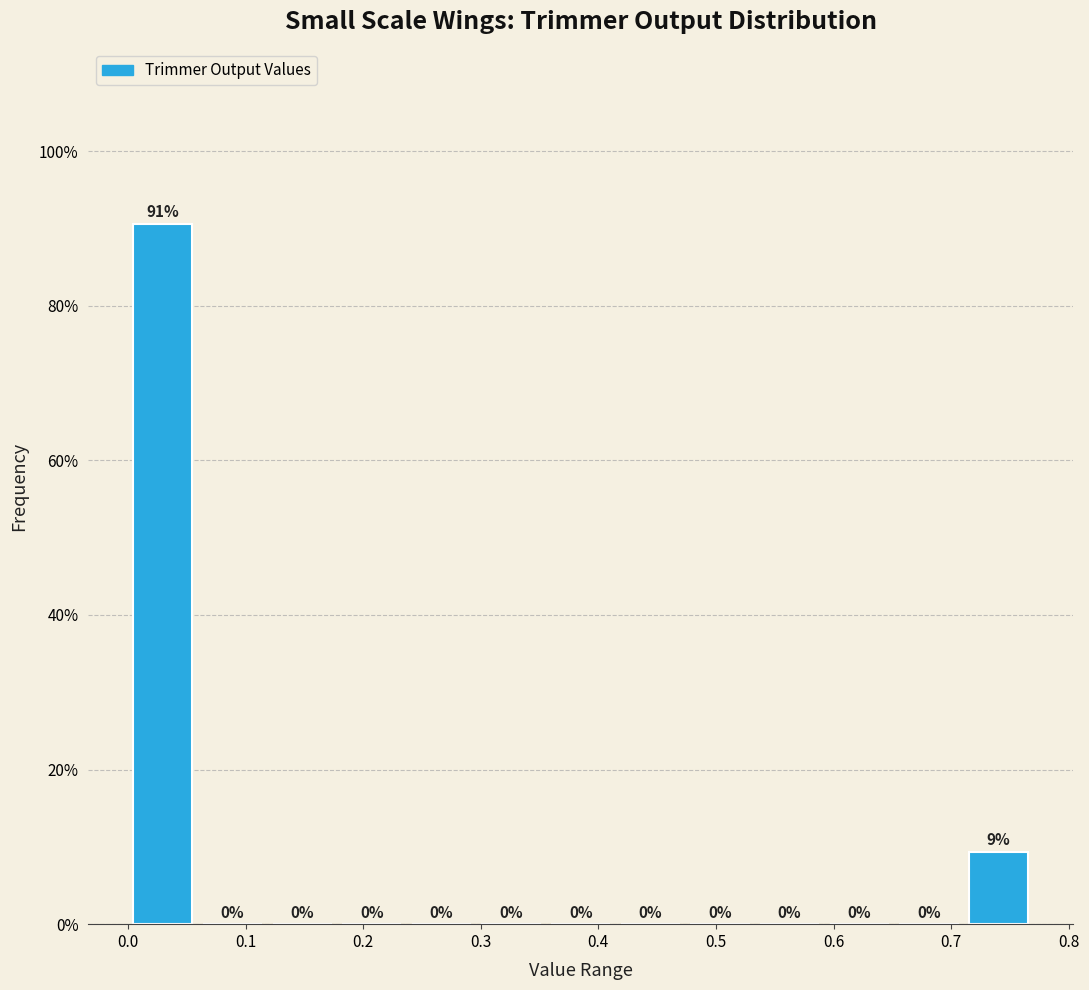

Which range on the x-axis has the tallest bar?

0.00 to 0.06